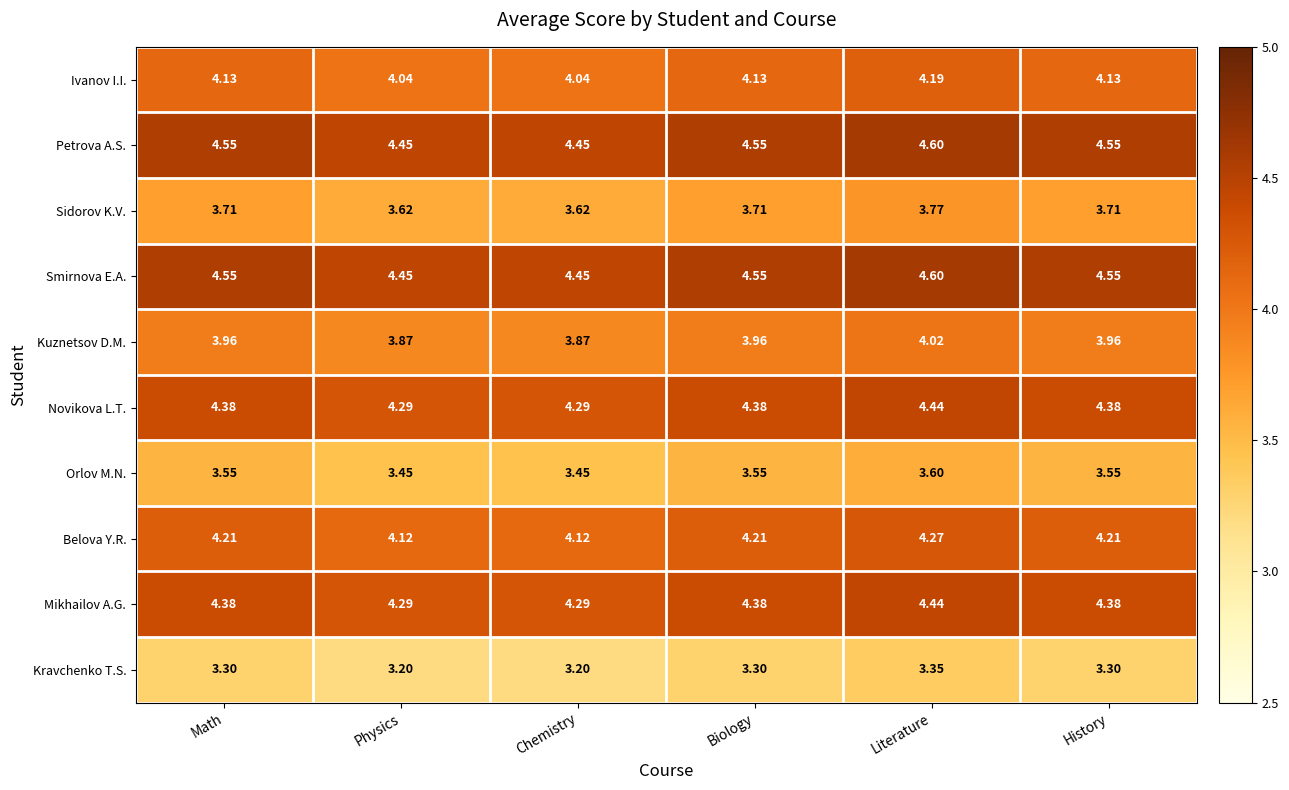

How many distinct data groups are displayed?

10